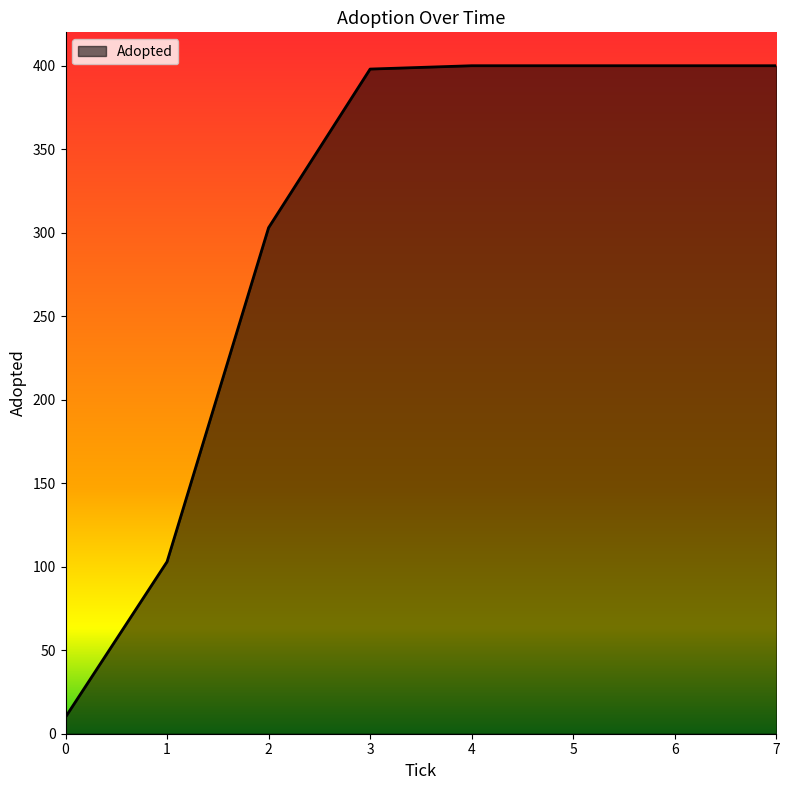

How many values are below 400?

4